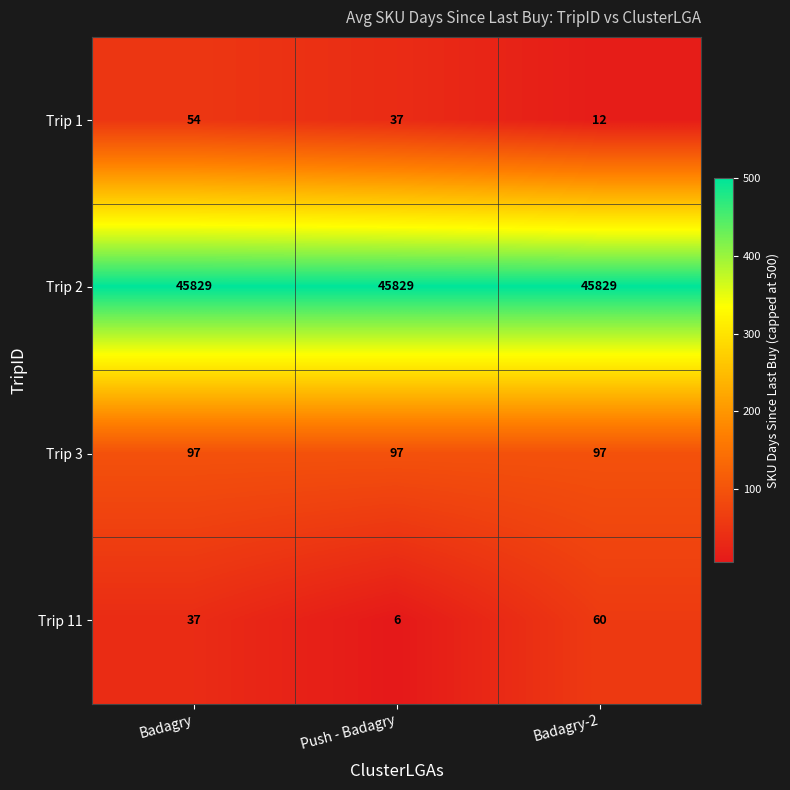

What is the minimum value shown in the chart?

6